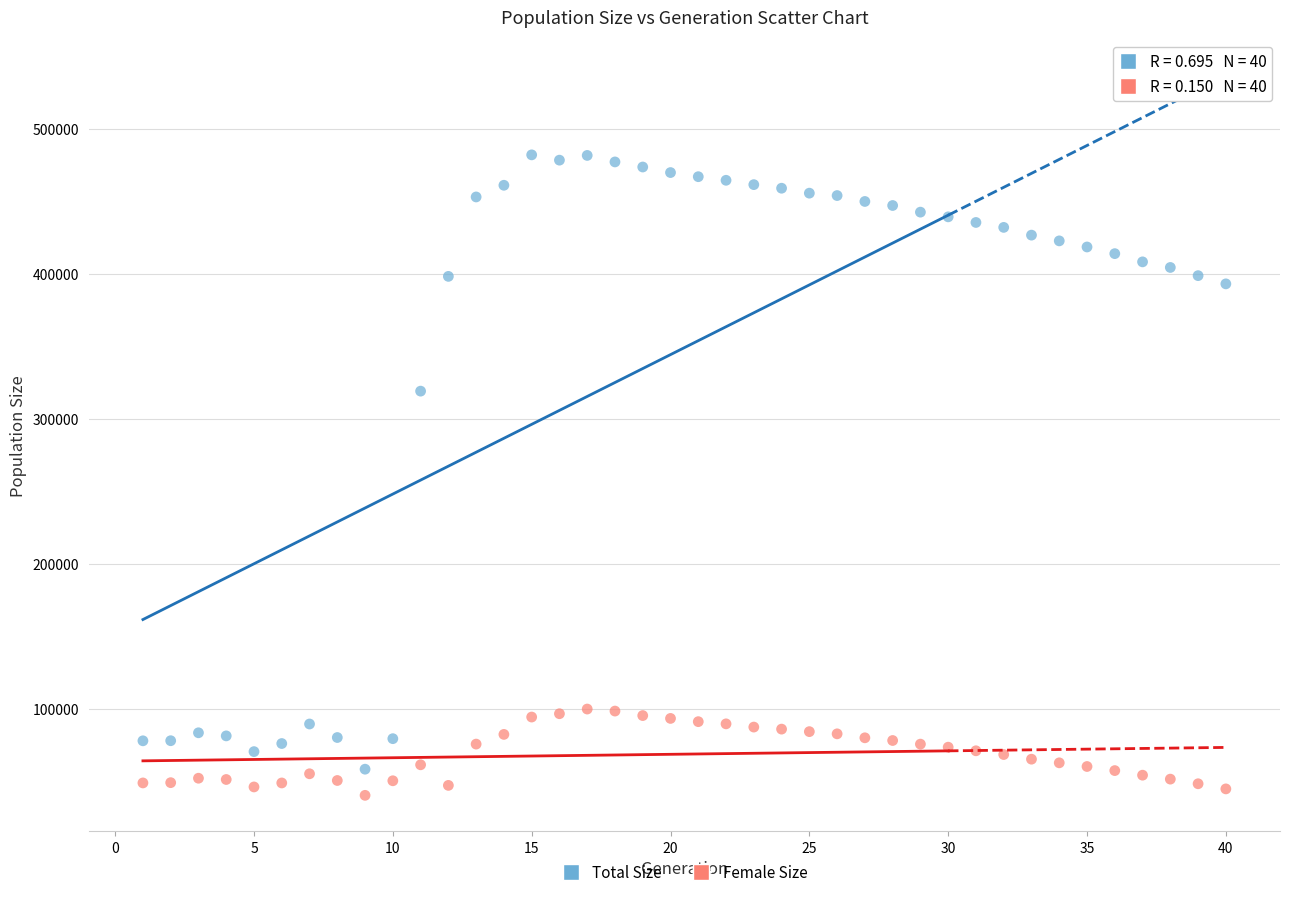

Across all series, what Y value is closest to 261145?

319025